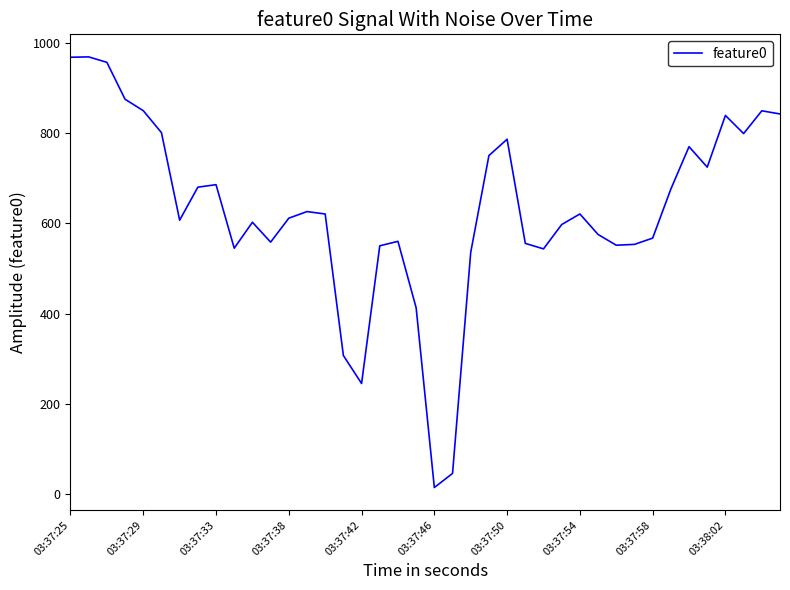

What is the maximum value shown in the chart?

969.0